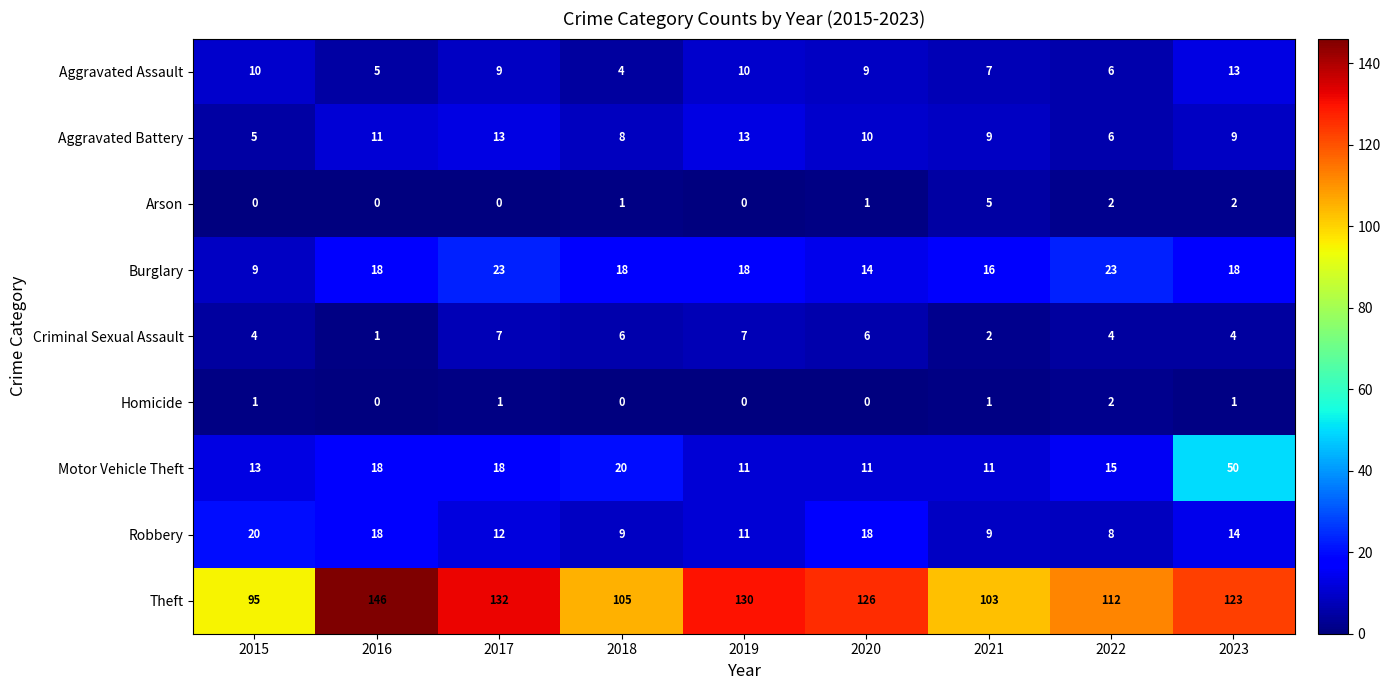

True or false: Aggravated Battery has a value of 13 at 2017.

True